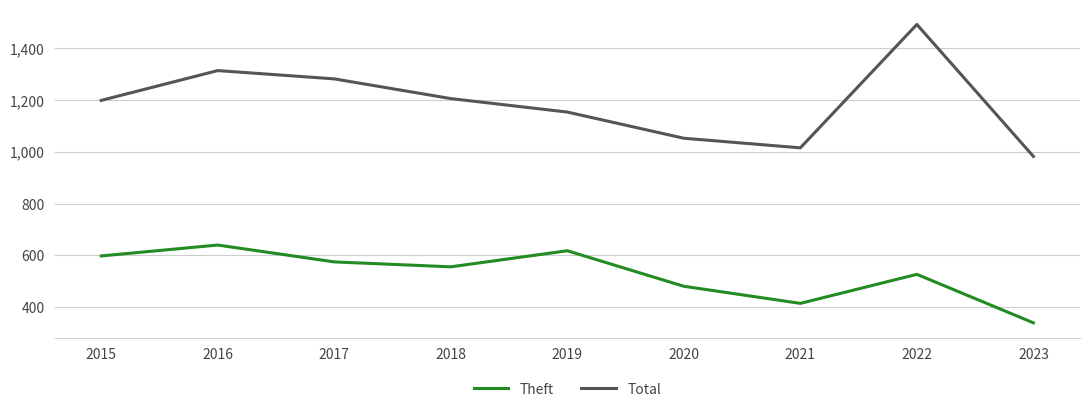

Does the chart display data point markers on the line(s)?

No